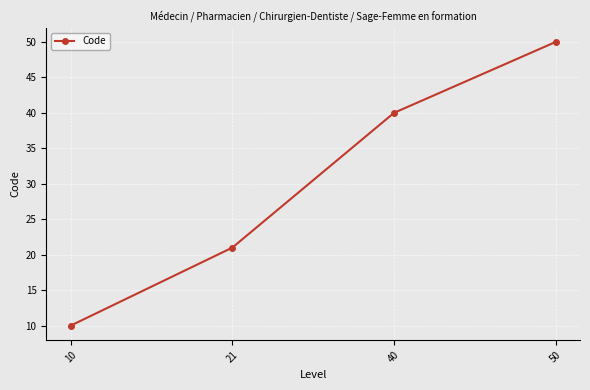

What is the value of the 1st point from the left?

10